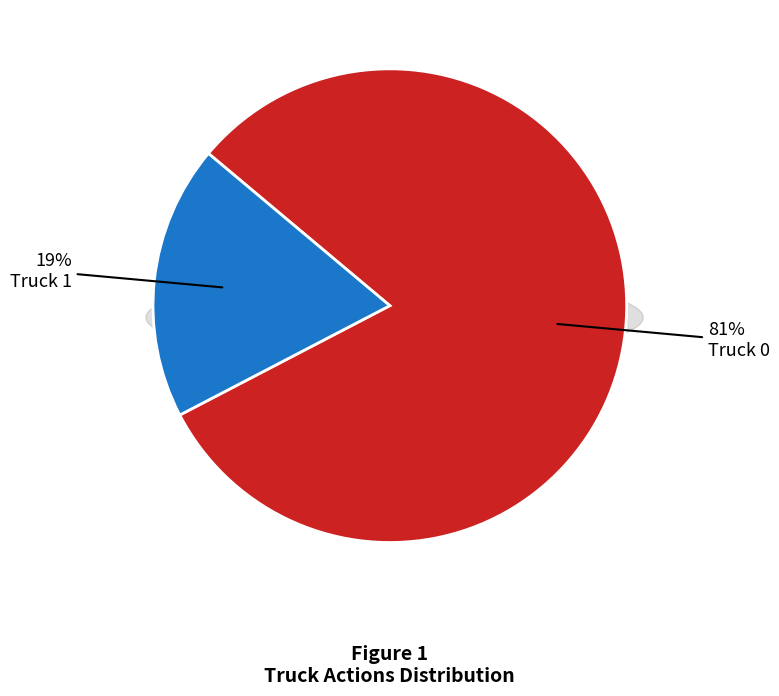

Is there any slice that represents more than half of the pie?

Yes